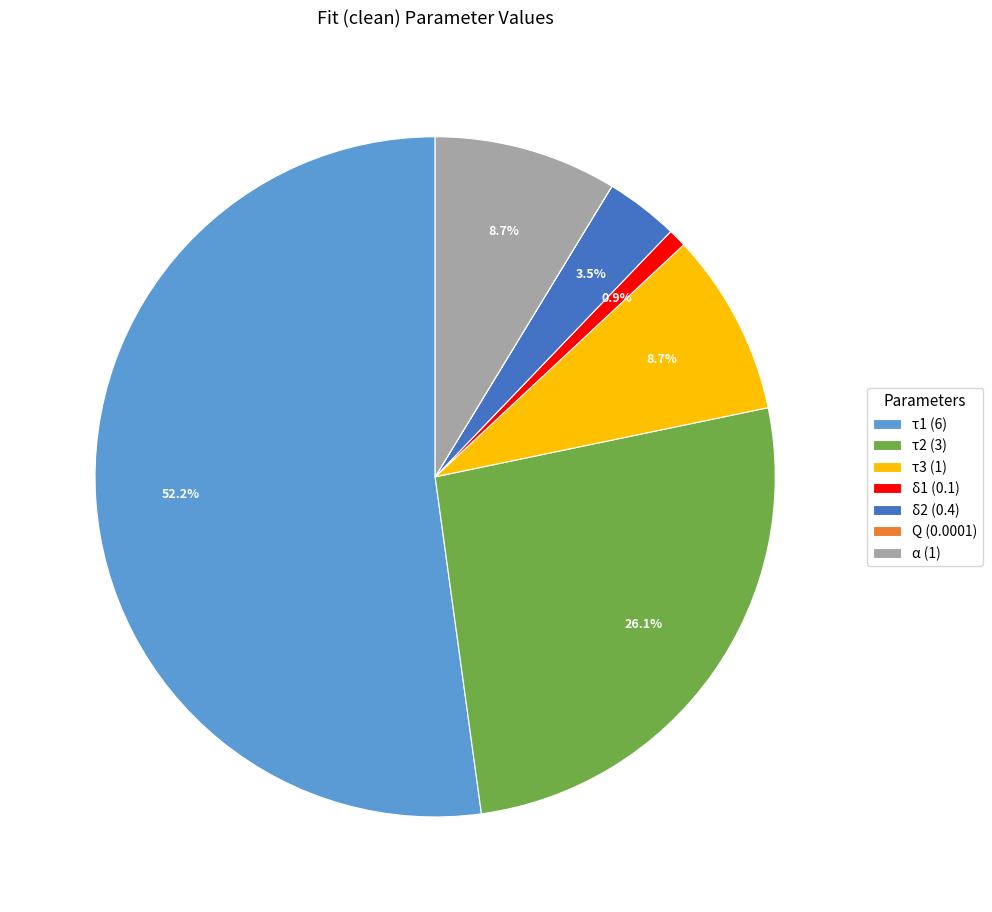

Do τ1 (6) and α (1) together represent more than half of the pie?

Yes